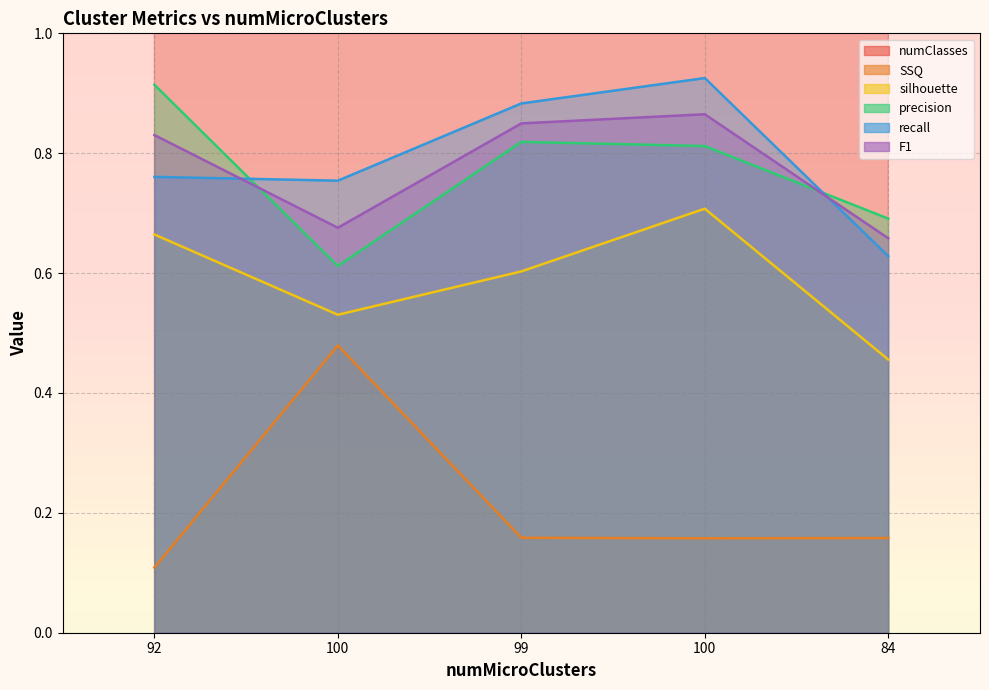

What is the maximum value for F1?

0.9